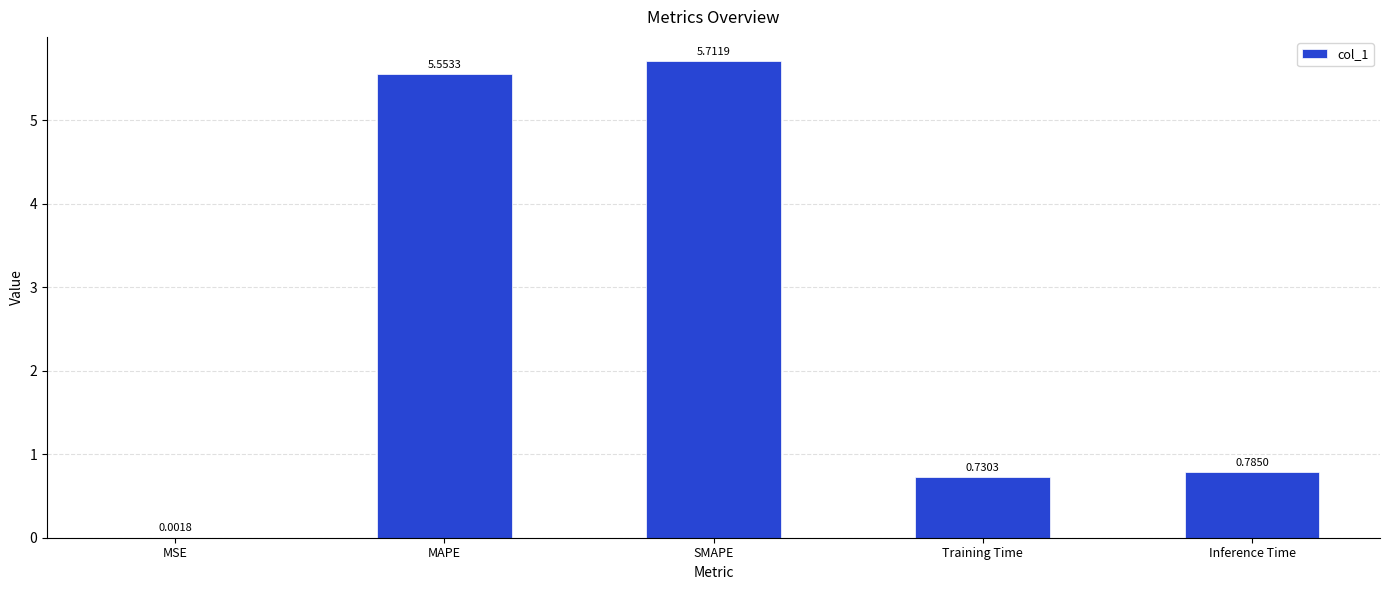

What is the change in value from MSE to SMAPE?

+5.7